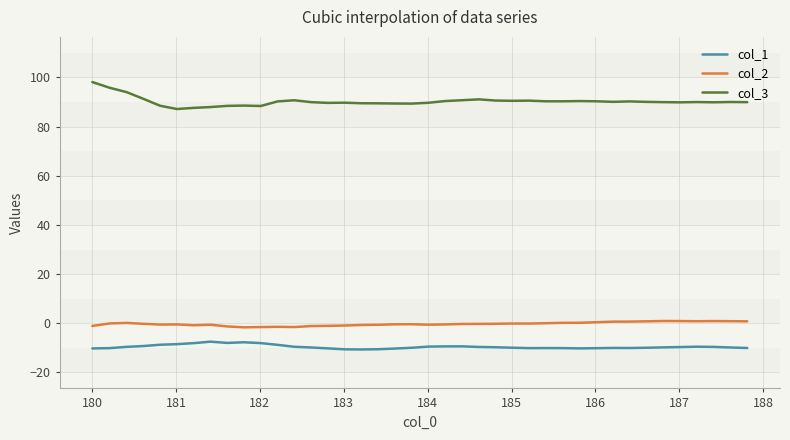

True or false: col_2 and col_1 cross at least once.

False